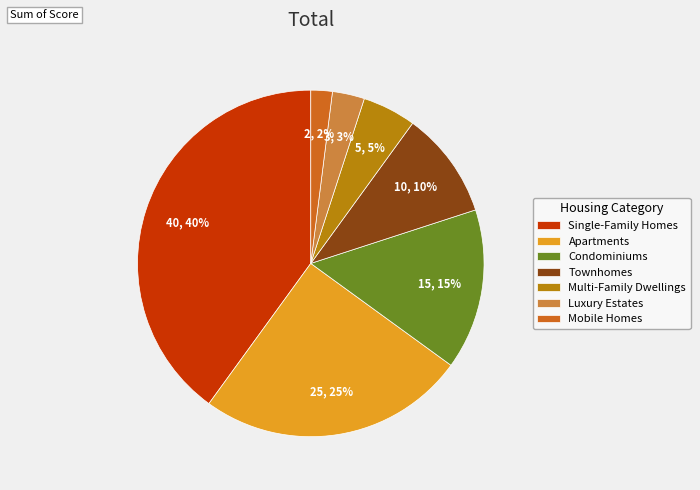

Rank the categories by value from highest to lowest.

Single-Family Homes, Apartments, Condominiums, Townhomes, Multi-Family Dwellings, Luxury Estates, Mobile Homes